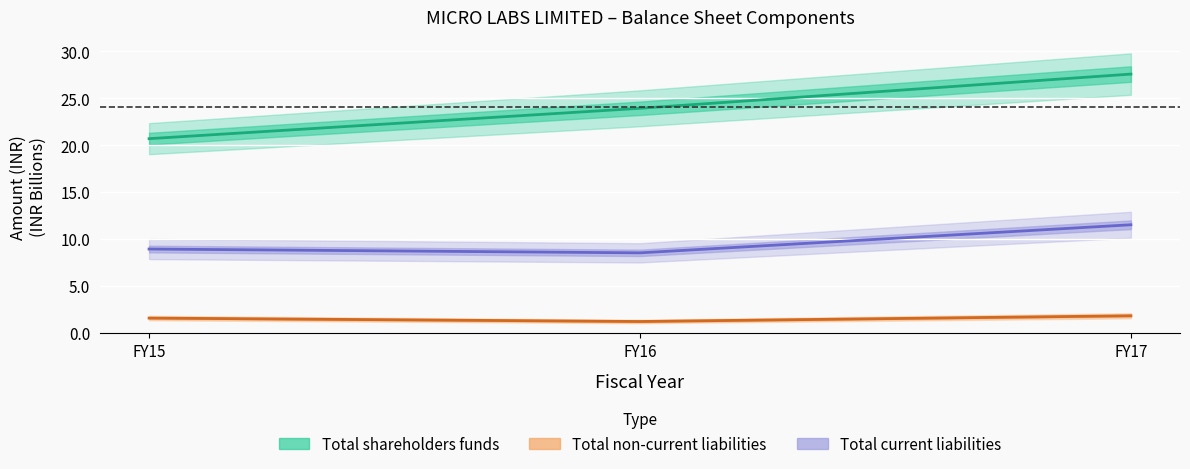

What is the average value of the Total current liabilities series?

9.7